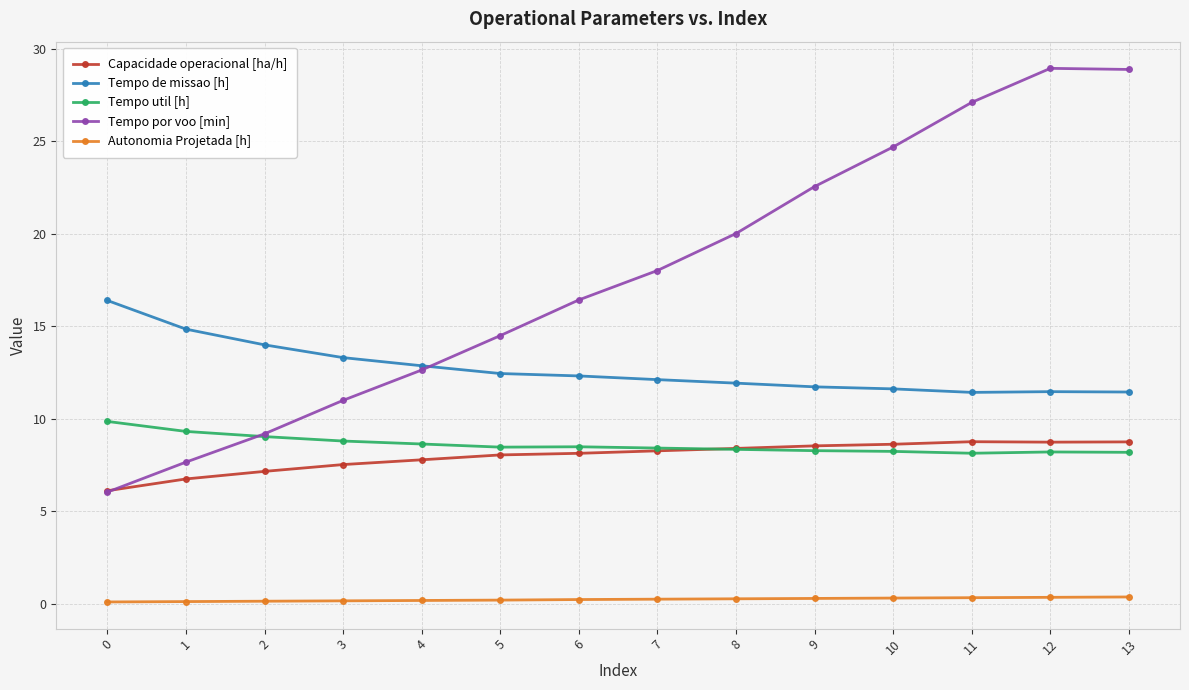

At how many categories does at least one series exceed 1?

14